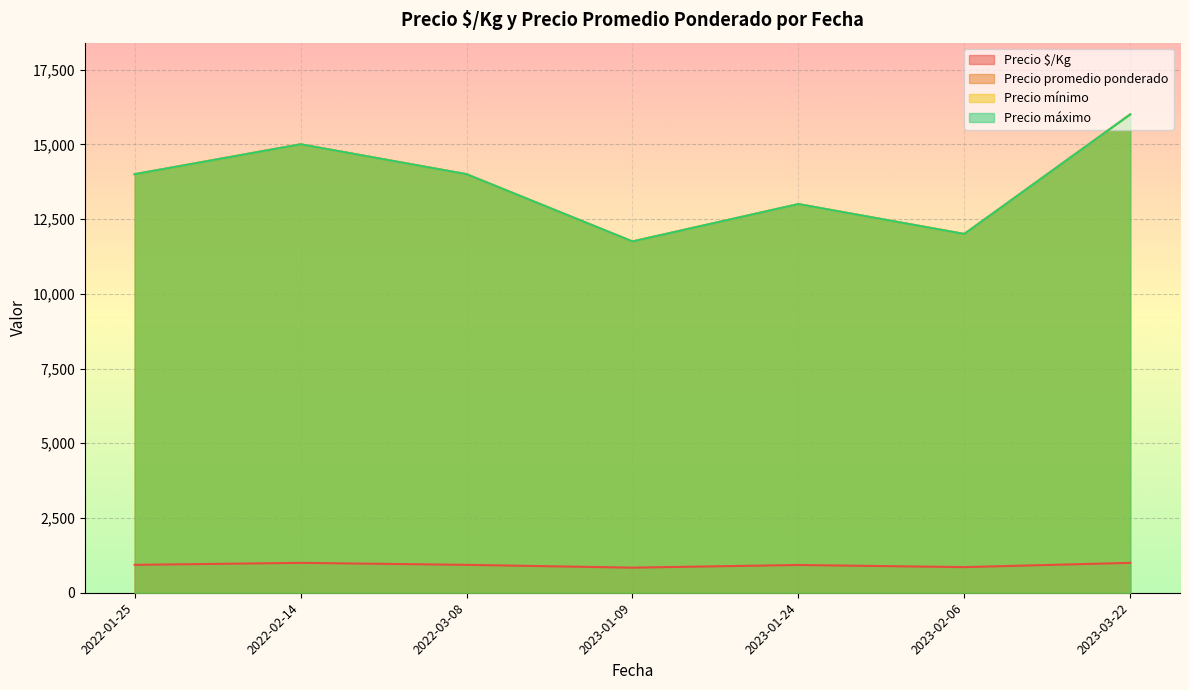

The value of Precio $/Kg at 2023-02-06 is 1161. True or false?

False